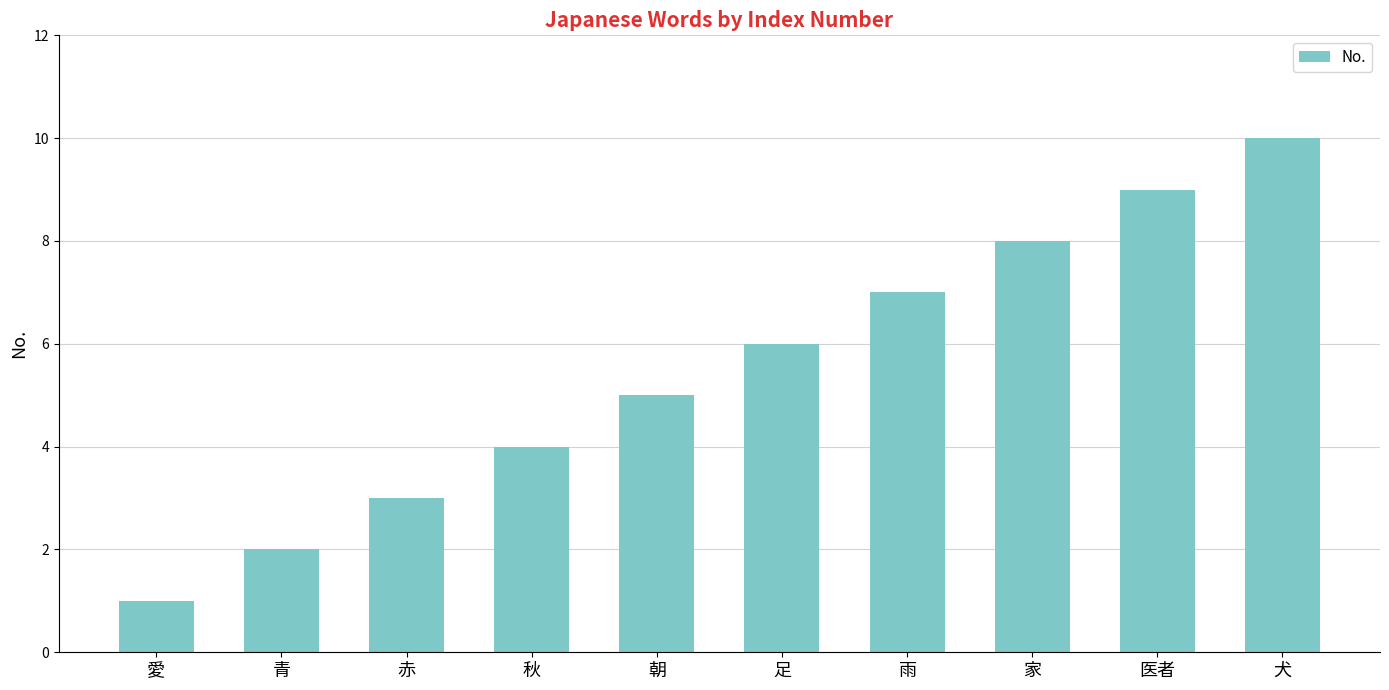

What value does the data have at 雨?

7